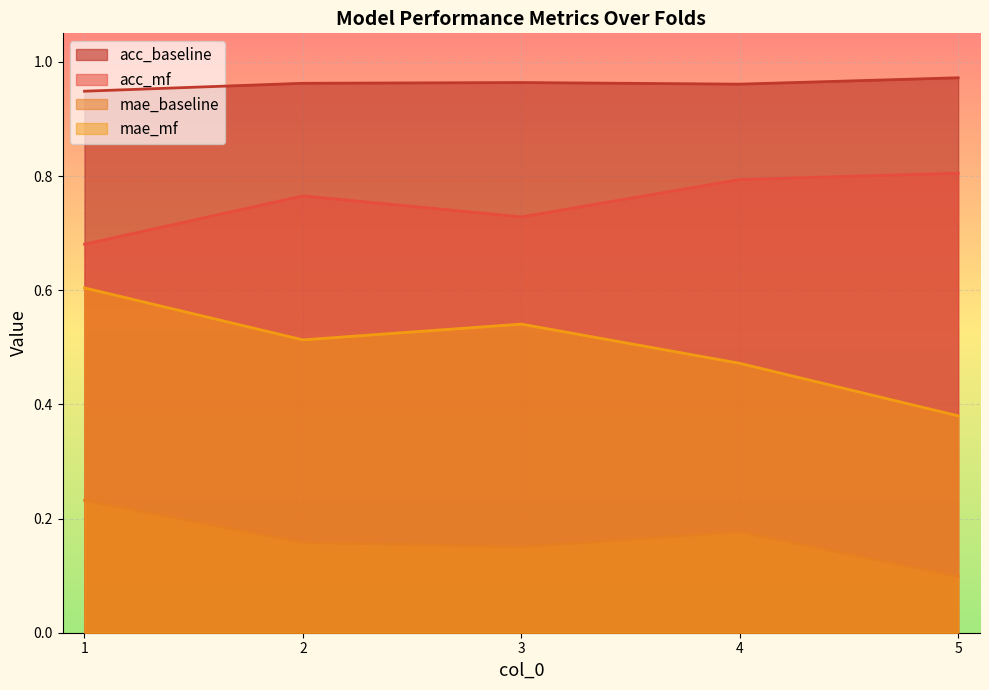

Reading right to left, what are all the values shown in this chart?

acc_baseline: 5=1.0	4=1.0	3=1.0	2=1.0	1=0.9
acc_mf: 5=0.8	4=0.8	3=0.7	2=0.8	1=0.7
mae_baseline: 5=0.1	4=0.2	3=0.2	2=0.2	1=0.2
mae_mf: 5=0.4	4=0.5	3=0.5	2=0.5	1=0.6